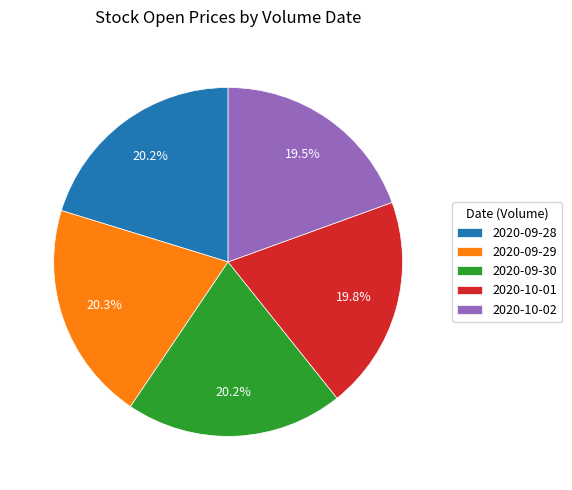

What percentage do 2020-09-28 and 2020-10-02 together represent?

39.7%